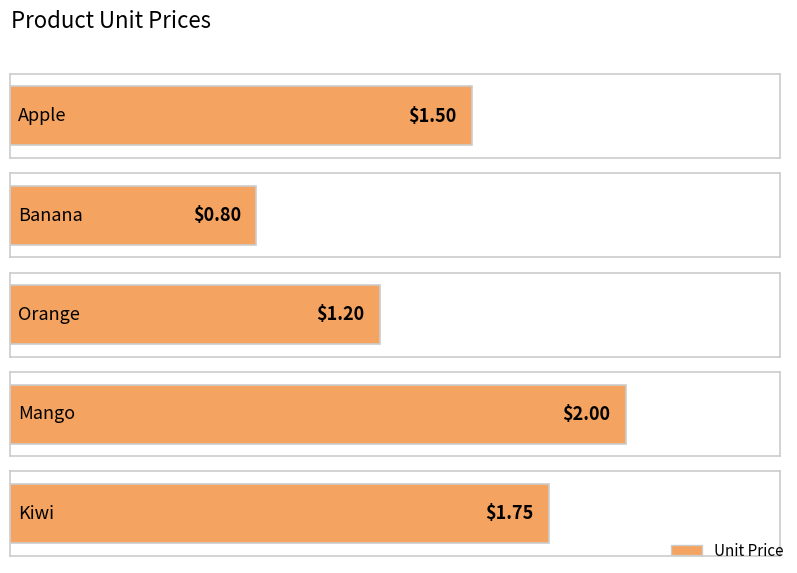

What is the label of the 2nd bar from the left?

Banana